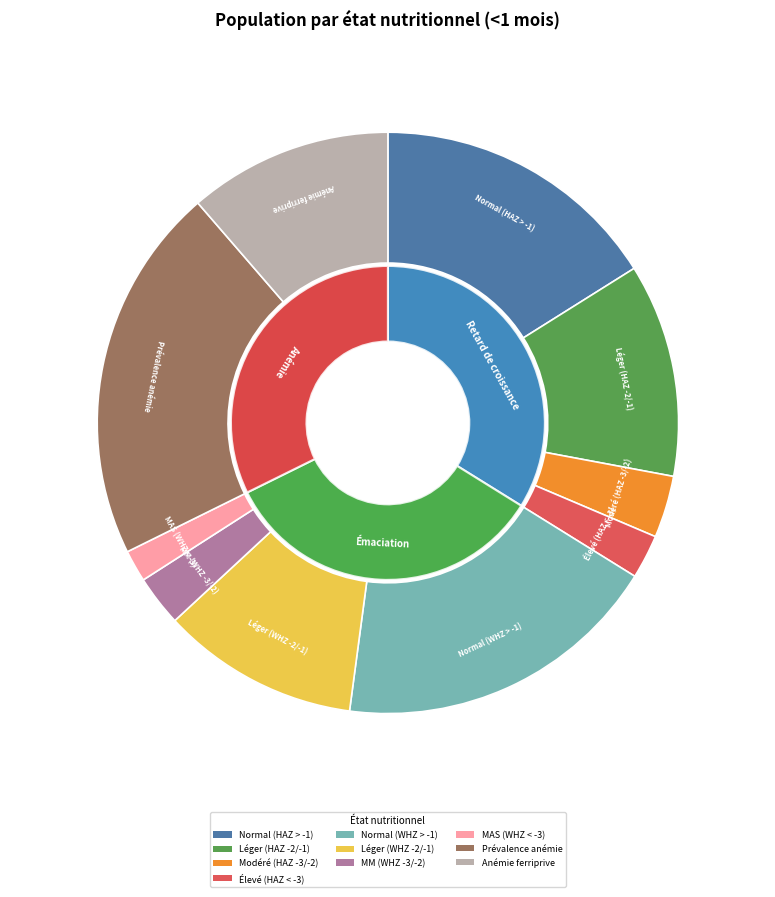

How many slices are in this pie chart?

10